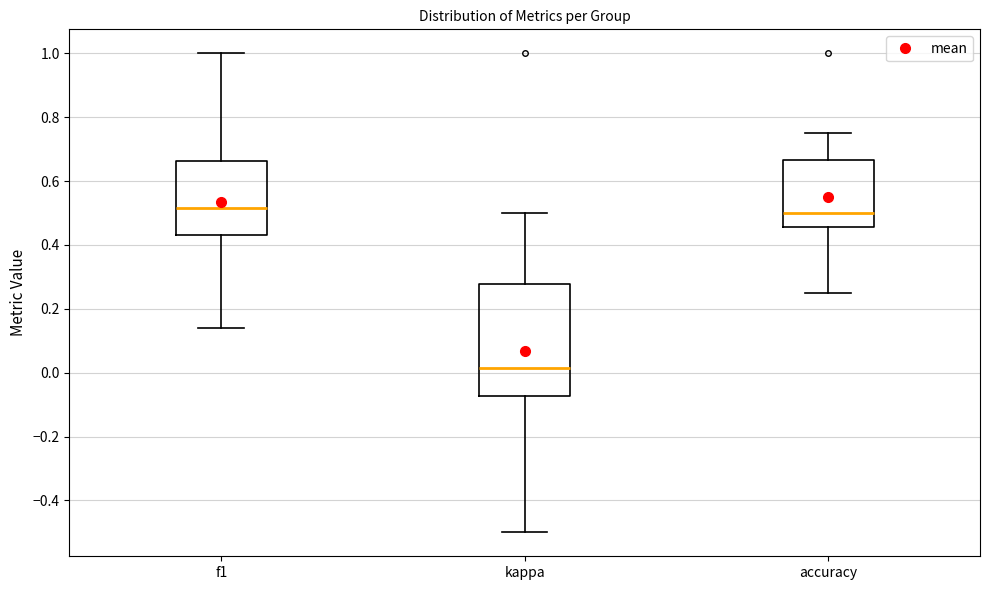

Reading left to right, transcribe this box plot: for each box, give where its median line is, the range the box spans, and where its two whiskers end, as read against the y-axis. The values are not printed on the chart, so give them approximately, as read against the axis.

f1: median 0.52, box 0.44 to 0.66, whiskers 0.14 to 1.00
kappa: median 0.02, box -0.08 to 0.28, whiskers -0.50 to 0.50
accuracy: median 0.50, box 0.46 to 0.66, whiskers 0.26 to 0.76